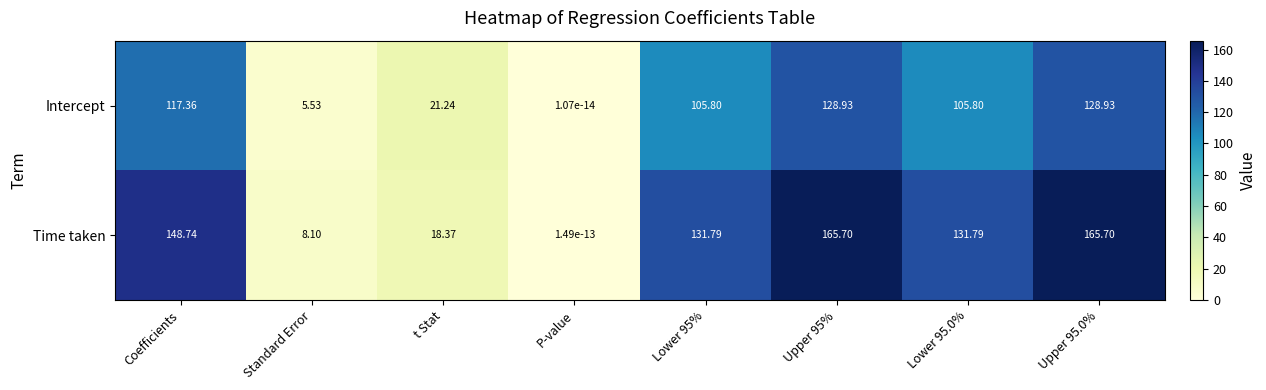

At which label does Intercept first exceed 105?

Coefficients